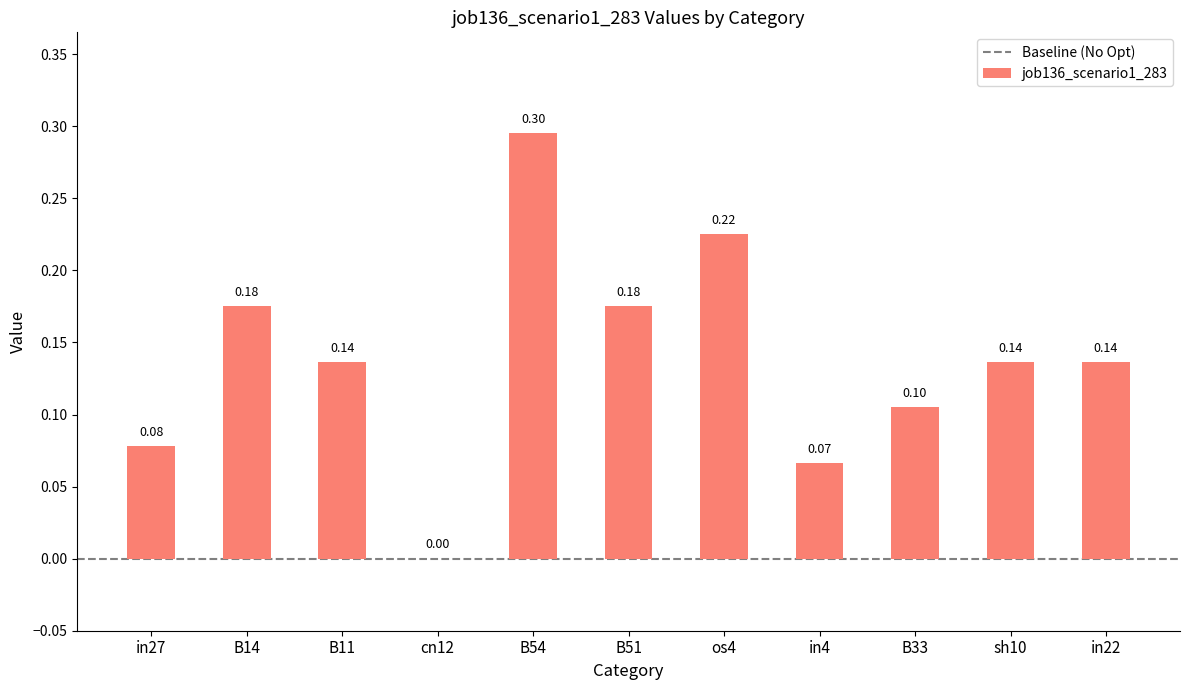

Where is the data nearest to the value 0?

cn12